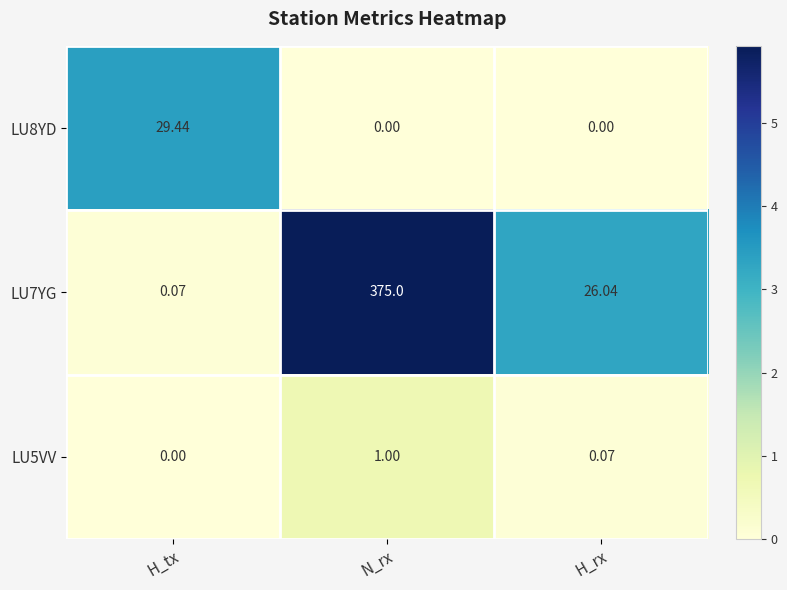

Between H_tx and N_rx, which series saw the biggest shift?

LU7YG